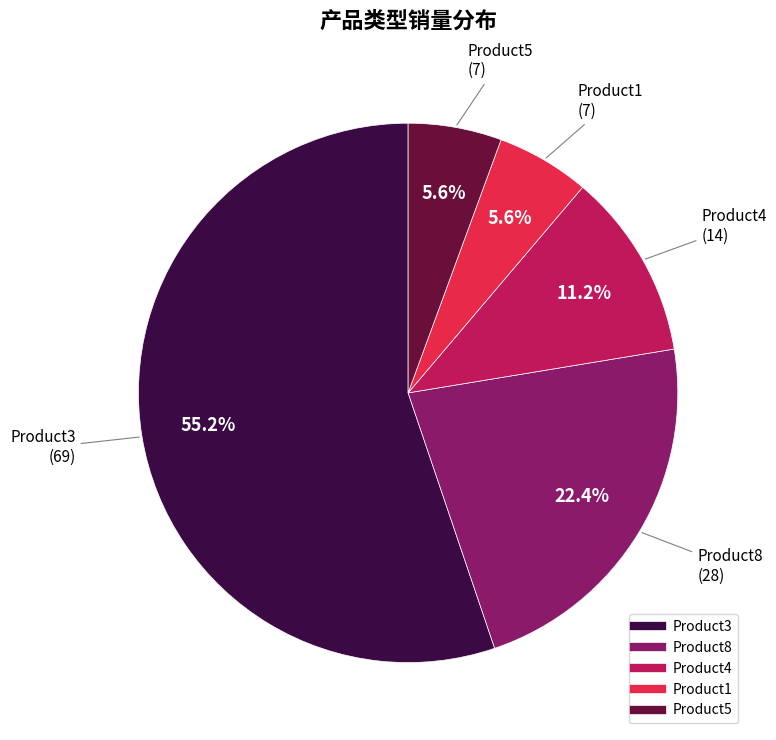

To the nearest percent, what is the combined percentage of Product3 and Product8?

78%